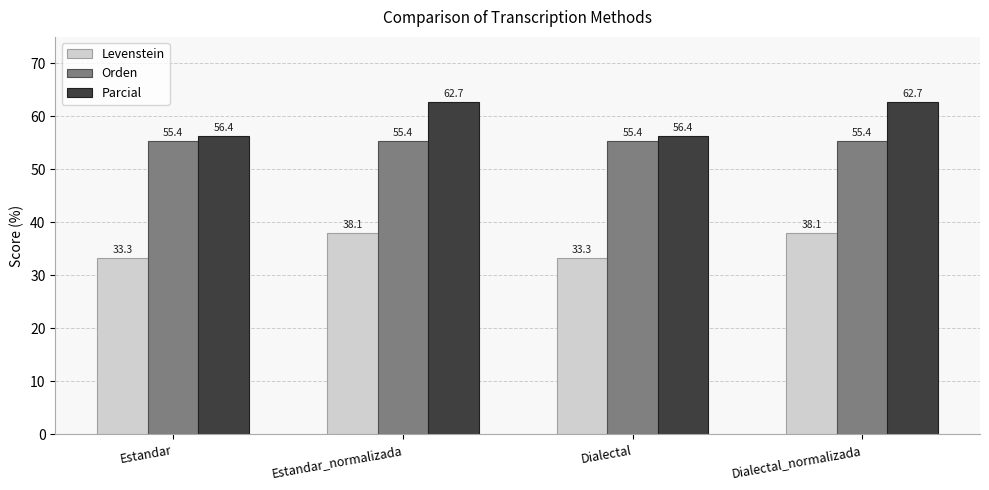

Does the chart contain any negative values?

No